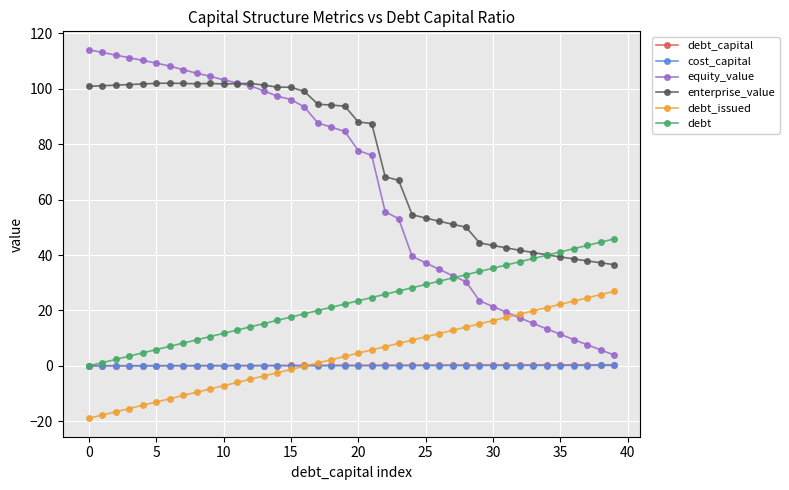

What is the value of the debt_capital point at the 11th from the left?

0.1